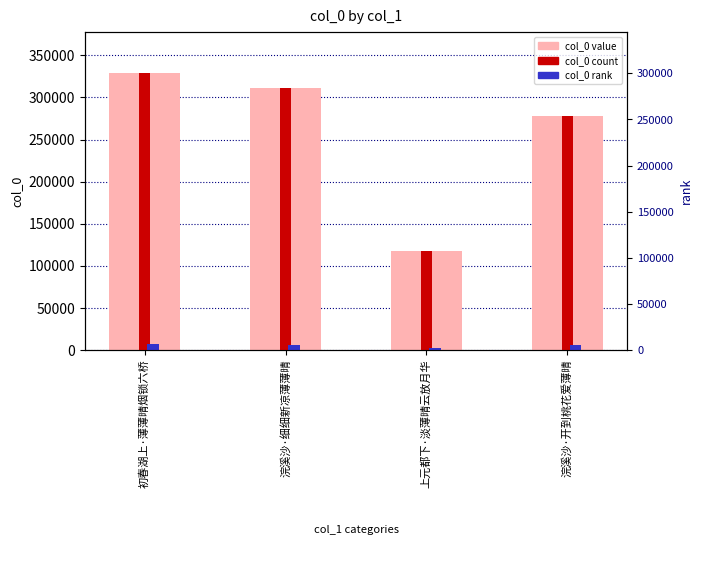

What is the change in value from 上元都下·淡薄晴云放月华 to 浣溪沙·开到桃花爱薄晴?

+161053